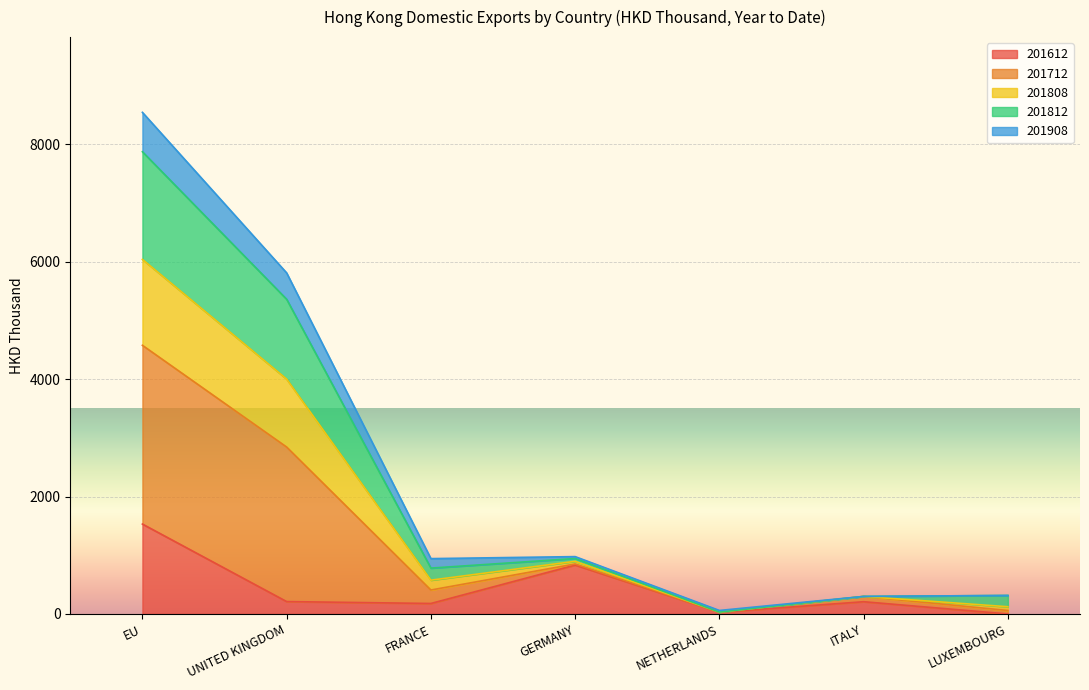

What is the approximate value of 201612 at EU?

1530.8